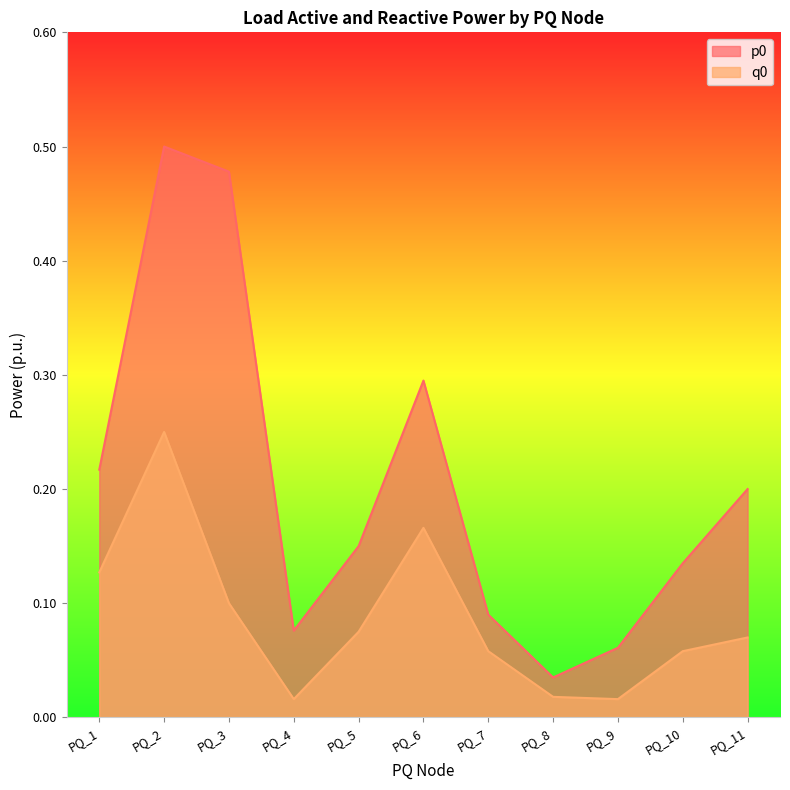

List the labels in order of p0 value, largest first.

PQ_2, PQ_3, PQ_6, PQ_1, PQ_11, PQ_5, PQ_10, PQ_7, PQ_4, PQ_9, PQ_8